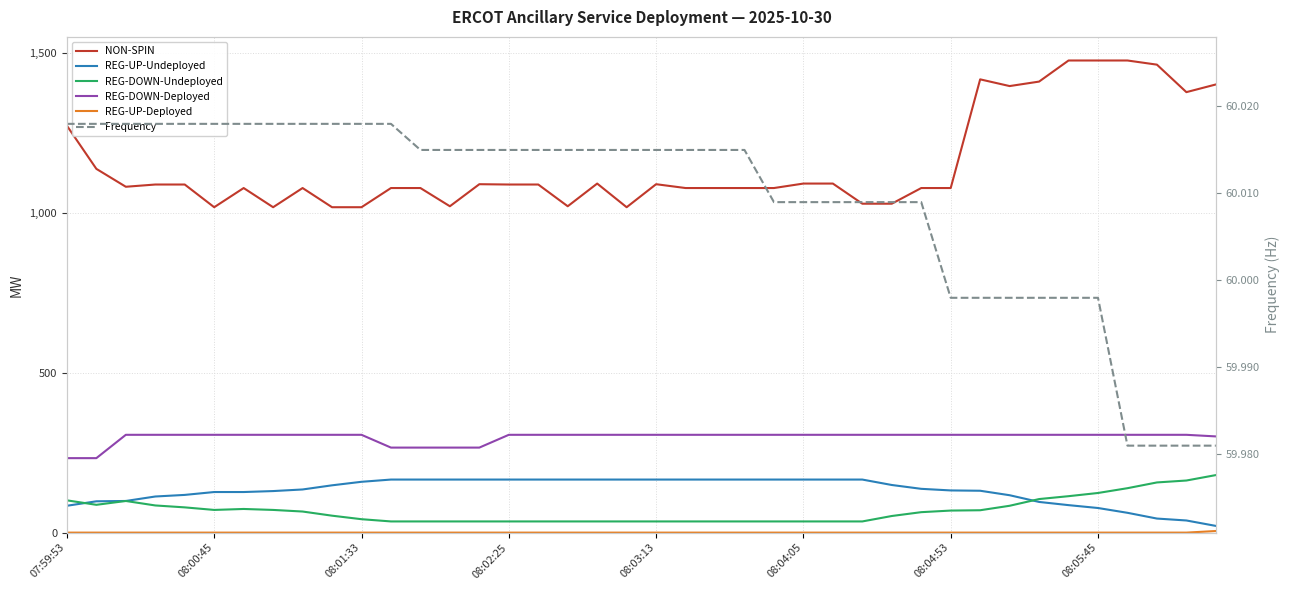

How many series are shown in this chart?

6